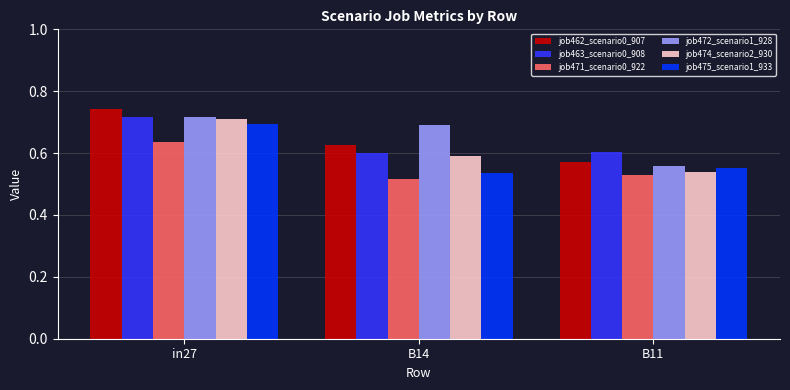

What is the sum of all job472_scenario1_928 values?

2.0